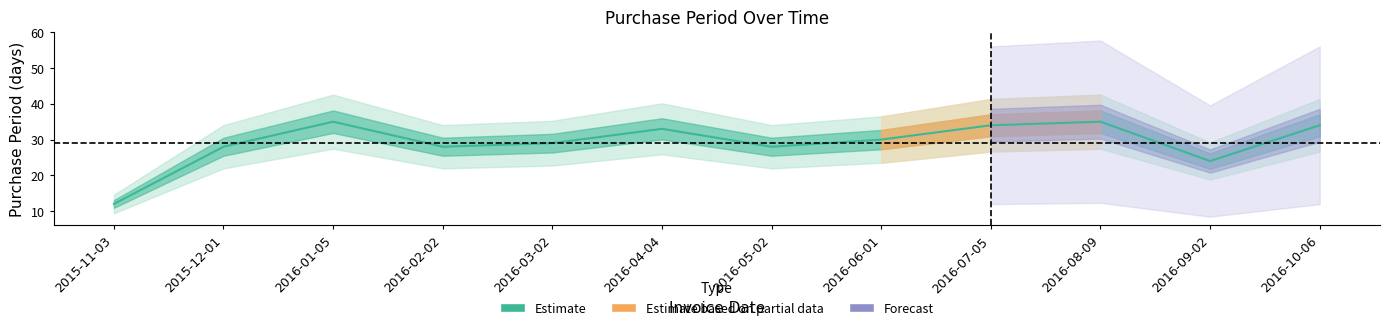

What position from the left is 2016-02-02?

4